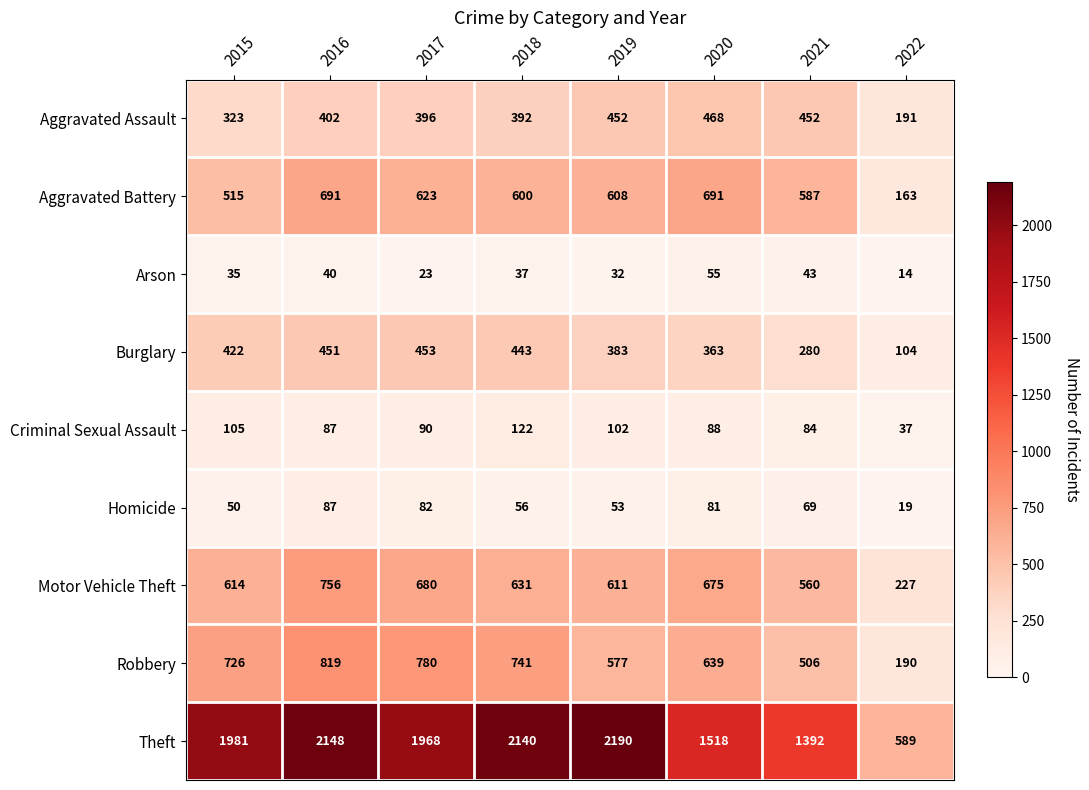

The value of Homicide at 2022 is 19. True or false?

True